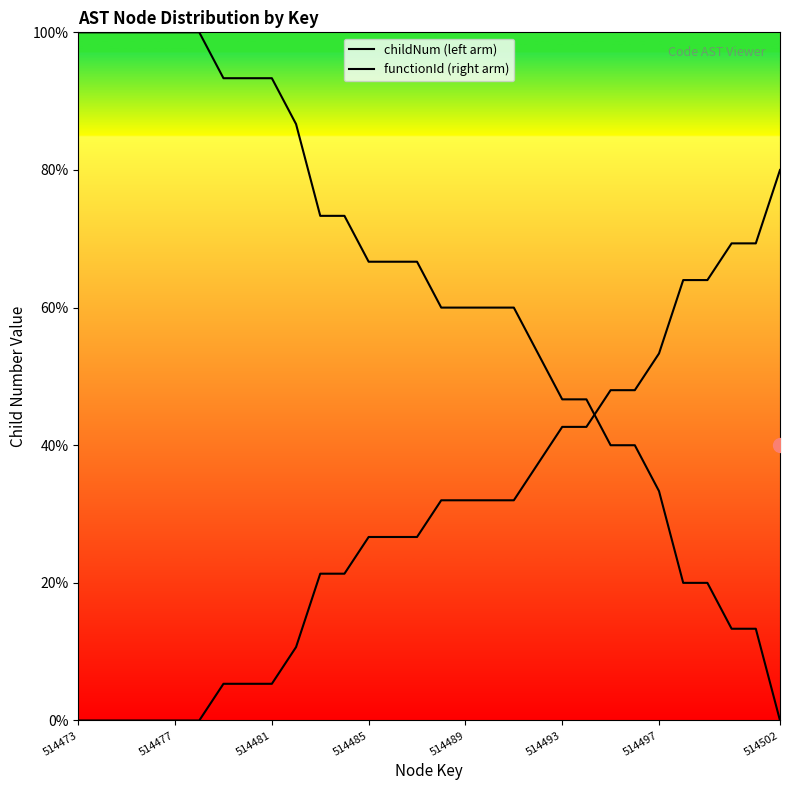

Count the number of data series in this chart.

2